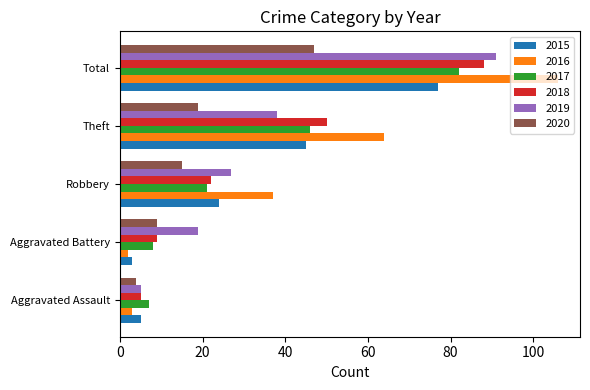

Rank the series by their maximum value, from lowest to highest.

2020, 2015, 2017, 2018, 2019, 2016